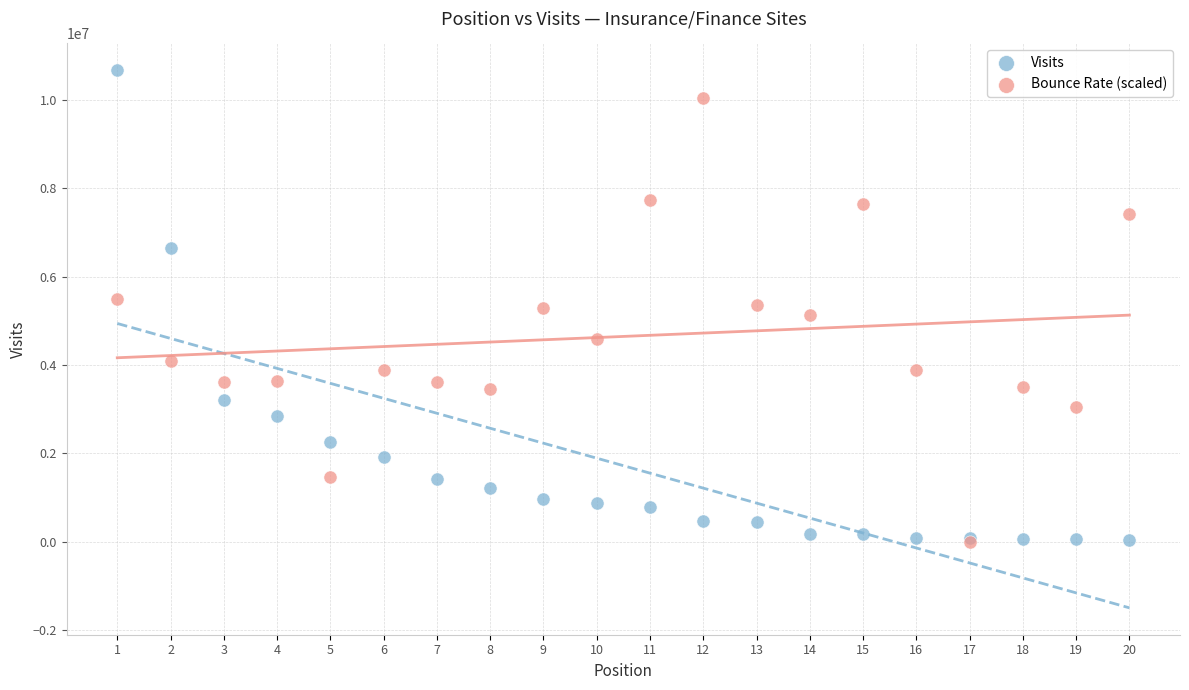

What are all the series names shown in the legend?

Visits, Bounce Rate (scaled)